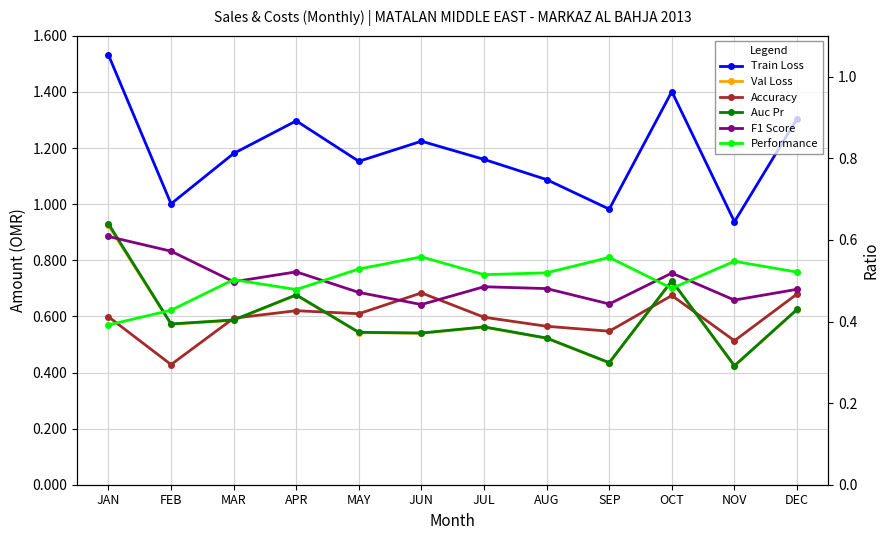

What are all the series names shown in the legend?

Train Loss, Val Loss, Accuracy, Auc Pr, F1 Score, Performance